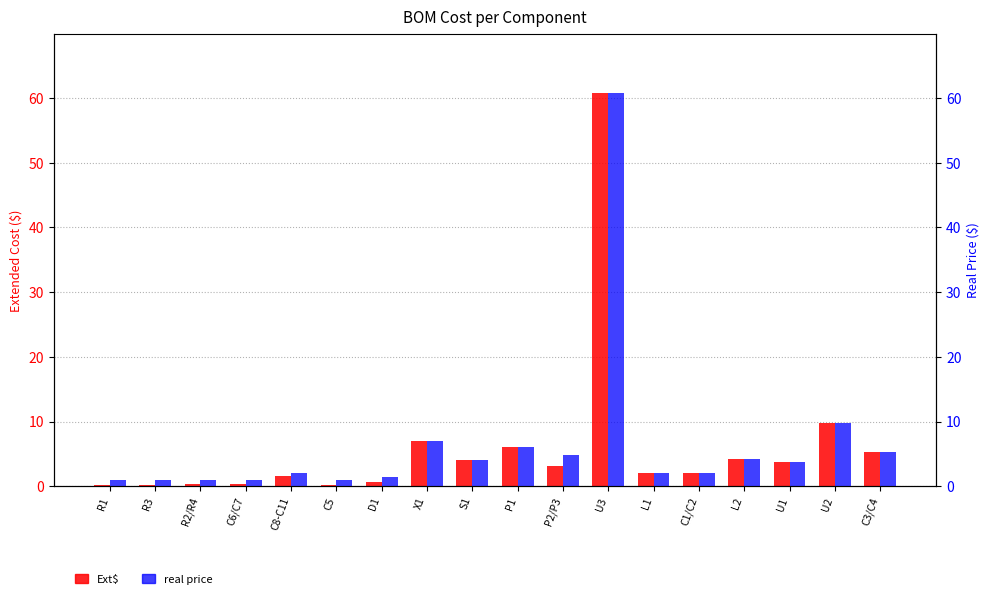

The Ext$ series shows 0.2 at R3. True or false?

True